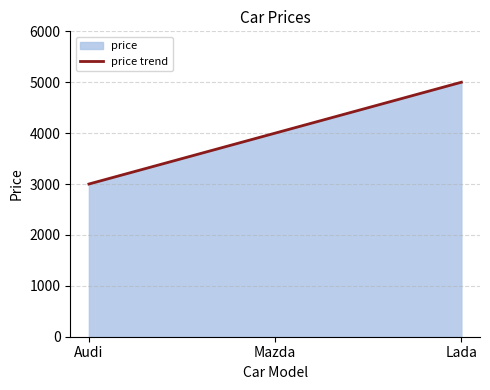

What is the difference between the second highest and minimum values?

1000